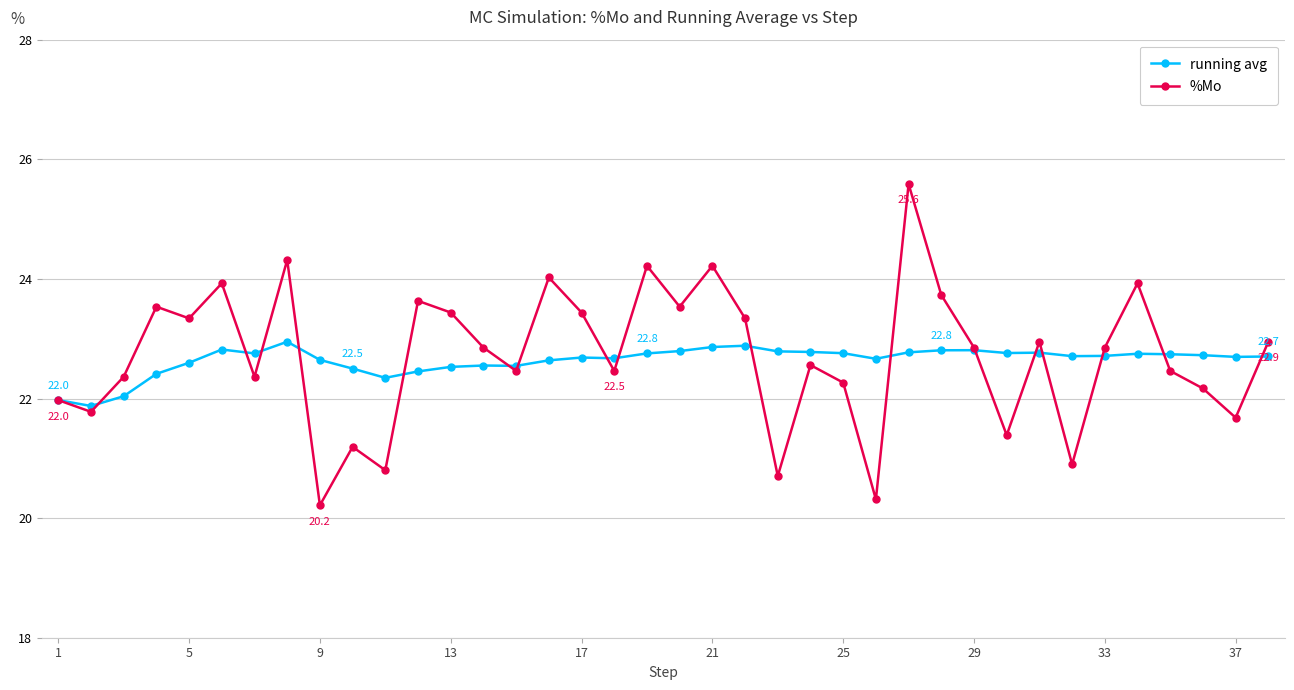

Rank the series by their maximum value, from highest to lowest.

%Mo, running avg